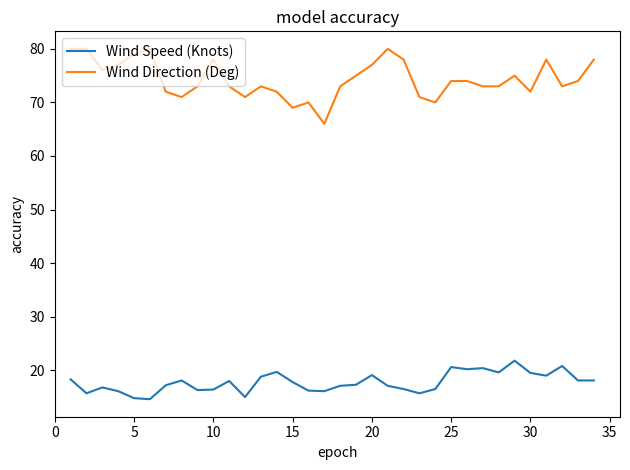

At how many categories does at least one series exceed 52?

34